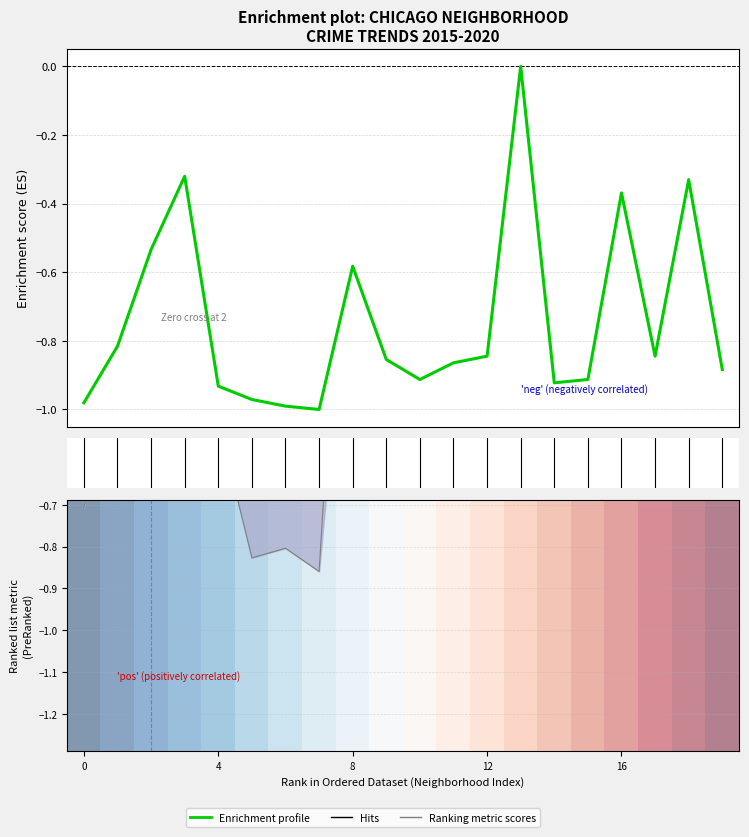

How many categories are shown in the chart?

20